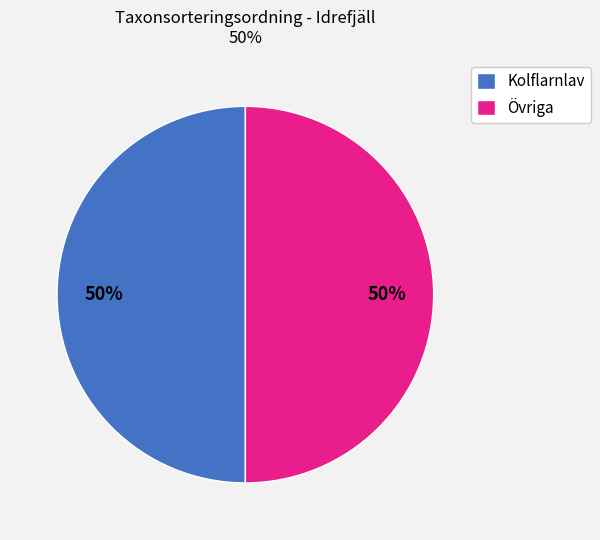

To the nearest percent, what percentage of the pie is Övriga?

50%